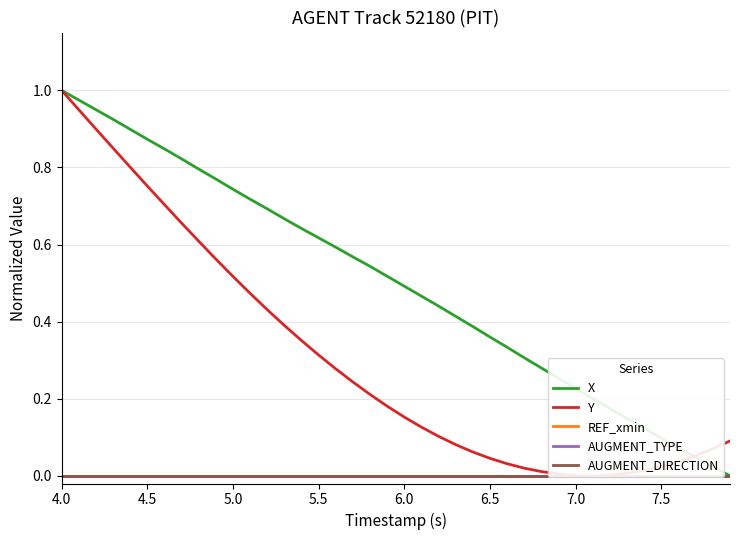

True or false: AUGMENT_TYPE has more than 1 points higher than both neighbors.

False